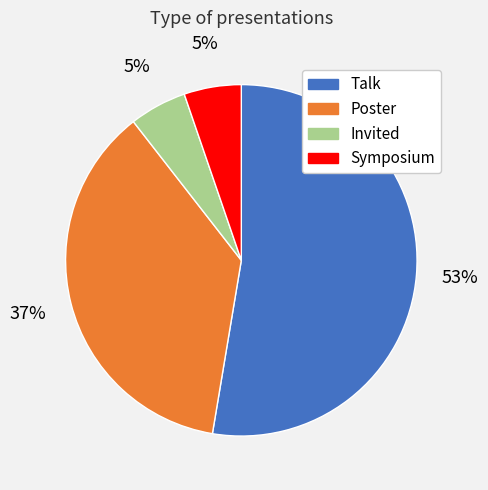

Count the number of slices in the pie.

4